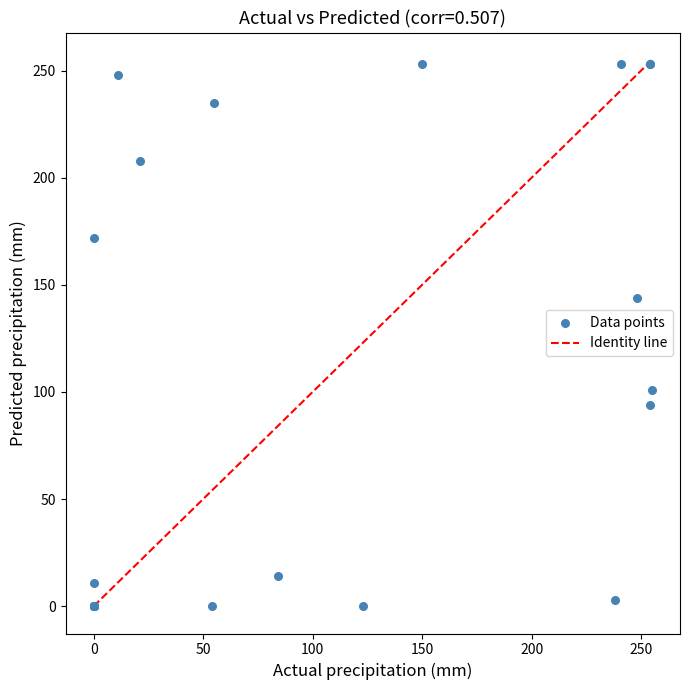

What Y value in the scatter plot is closest to 126?

144